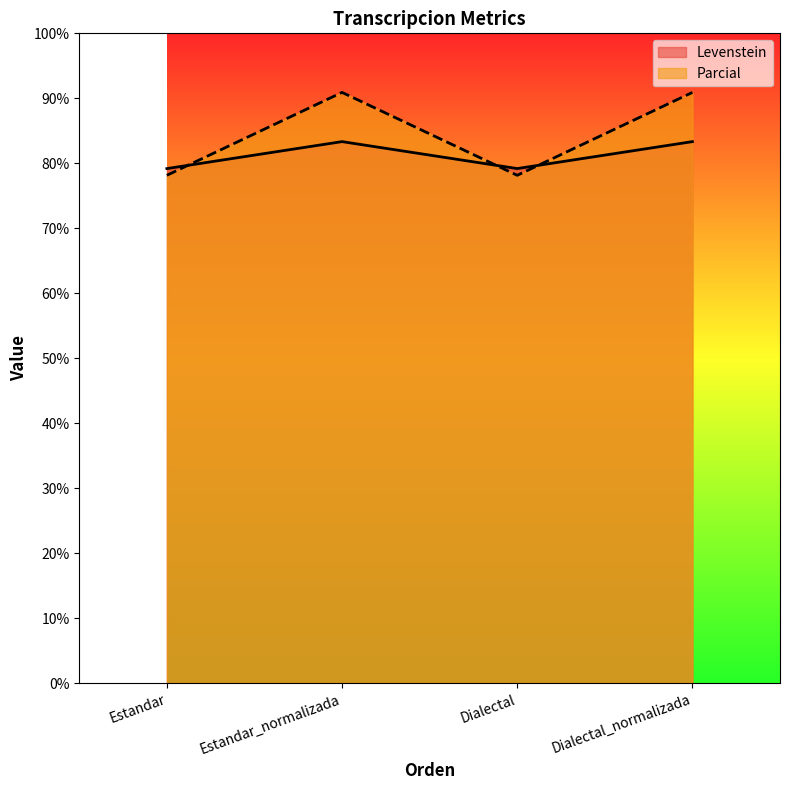

Reading right to left, extract all data points from this chart.

Levenstein: 83.3	79.2	83.3	79.2
Parcial: 90.9	78.1	90.9	78.1